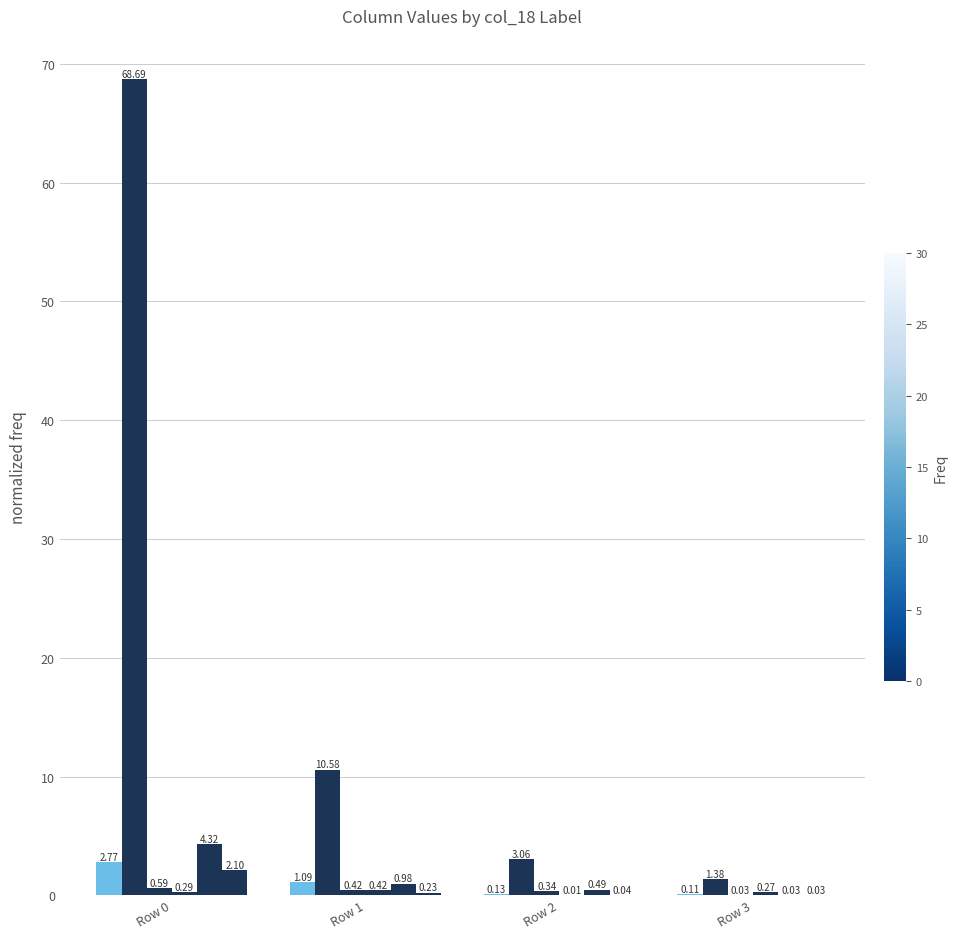

How many distinct data groups are displayed?

6